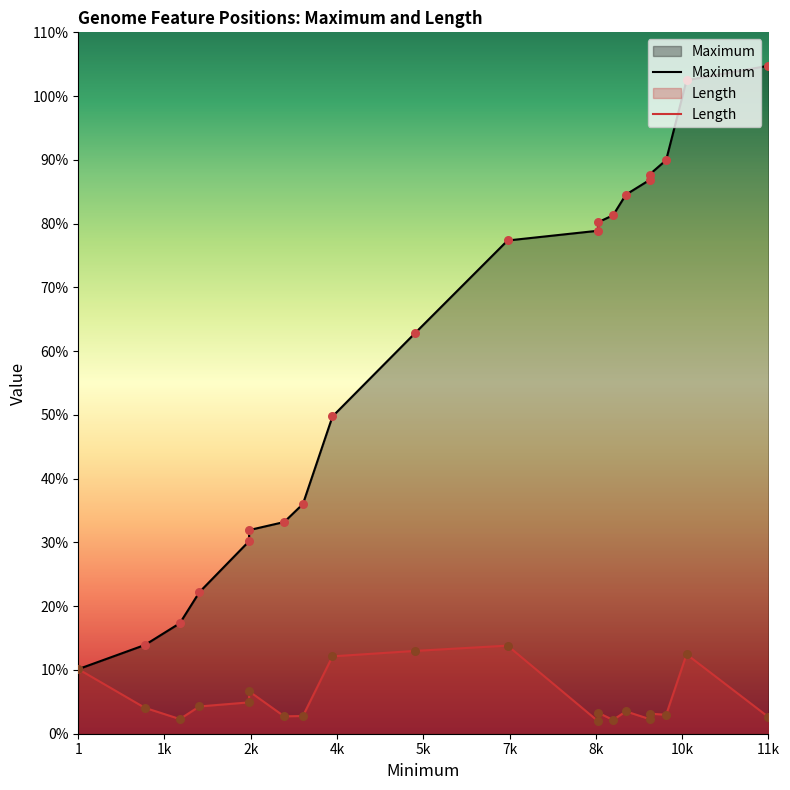

Which series reaches the maximum Y coordinate?

Maximum